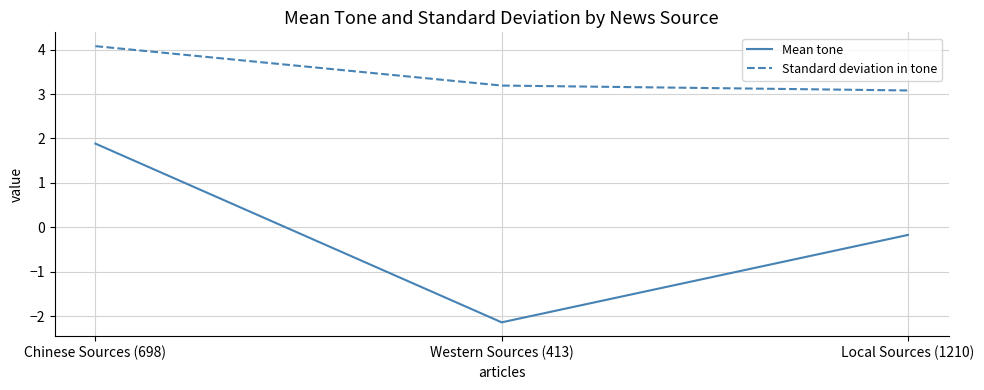

Reading left to right, what are all the values shown in this chart?

Mean tone: Chinese Sources (698)=1.9	Western Sources (413)=-2.1	Local Sources (1210)=-0.2
Standard deviation in tone: Chinese Sources (698)=4.1	Western Sources (413)=3.2	Local Sources (1210)=3.1